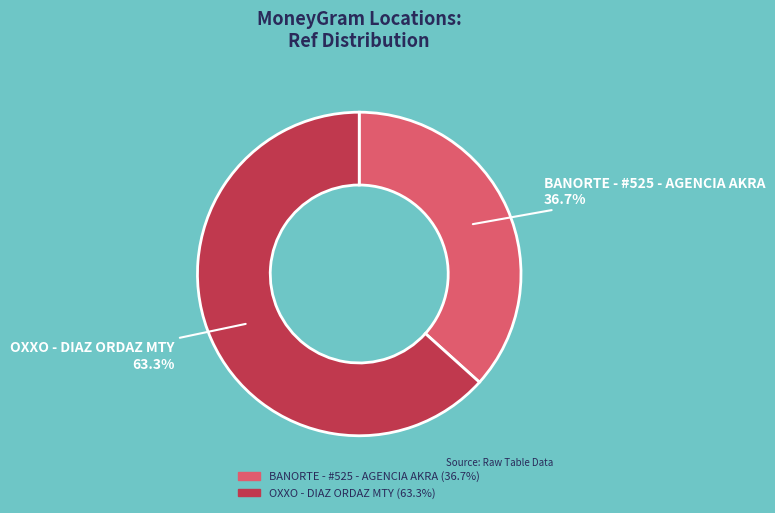

True or false: BANORTE - #525 - AGENCIA AKRA accounts for 24% of the total.

False